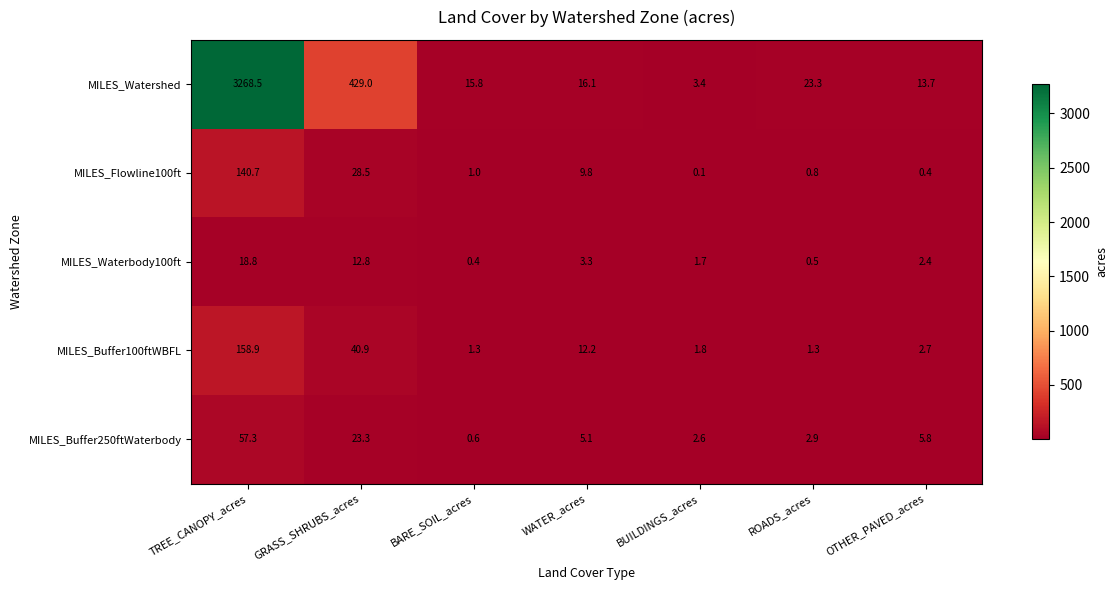

At how many categories does at least one series exceed 563?

1